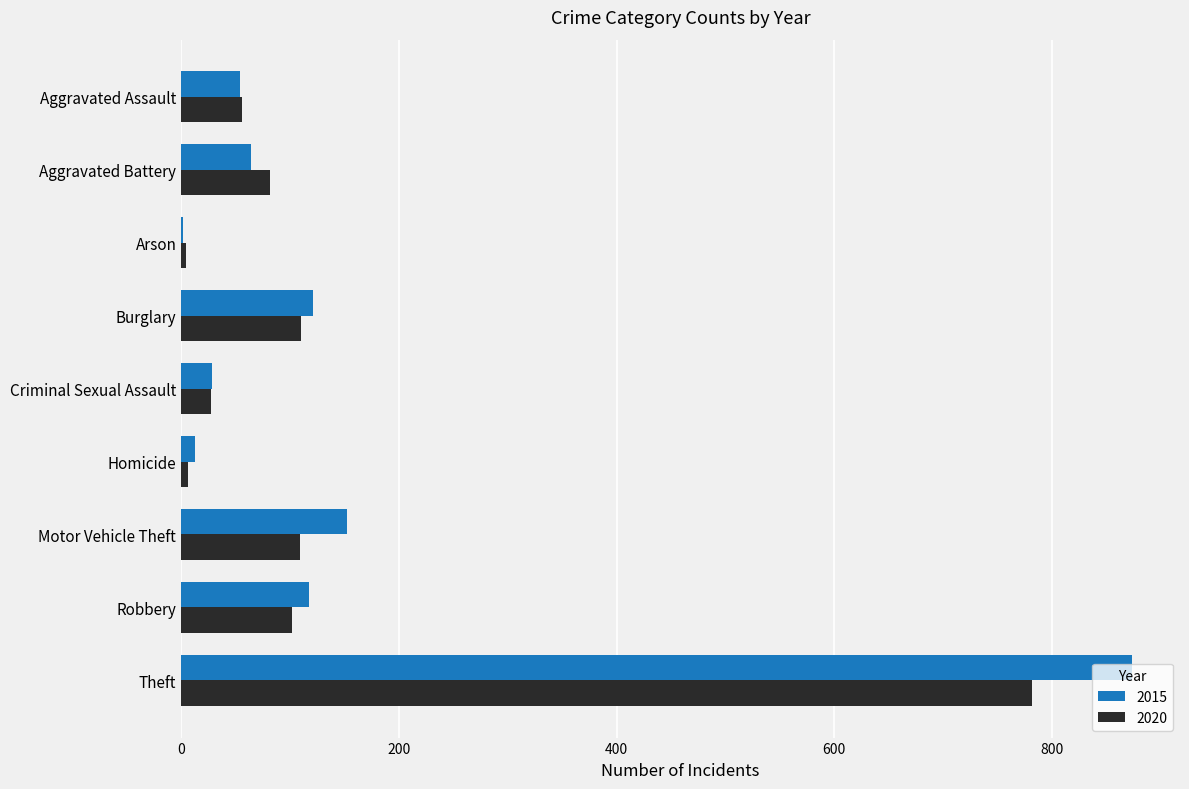

What is the approximate value of 2020 at Aggravated Battery, to the nearest 10?

80